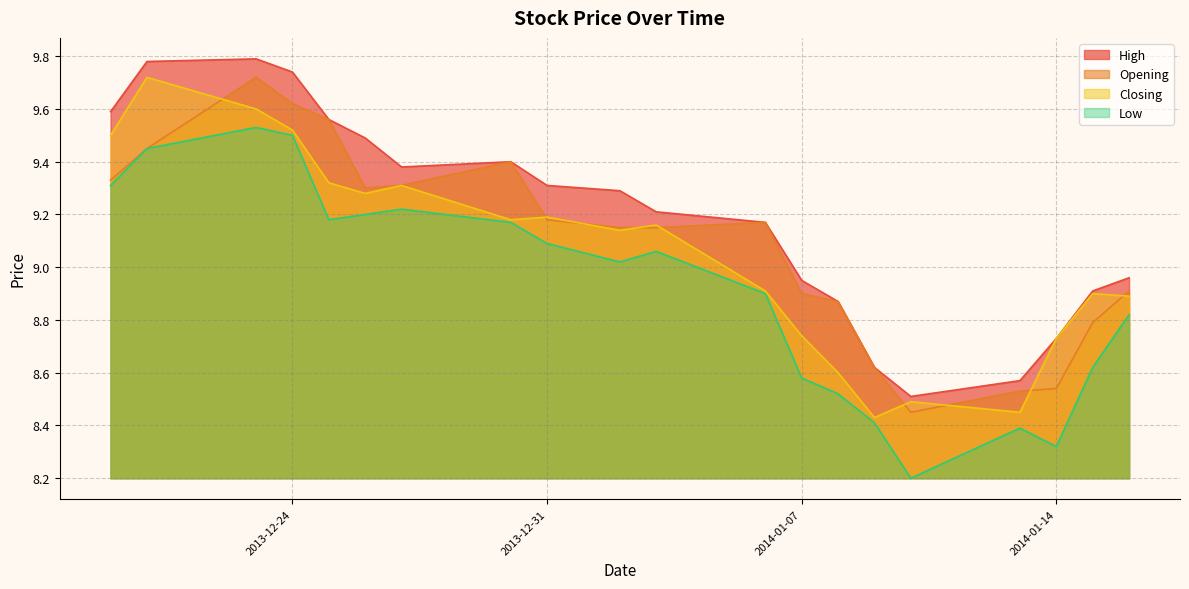

How many data points in Opening are less than 9?

8